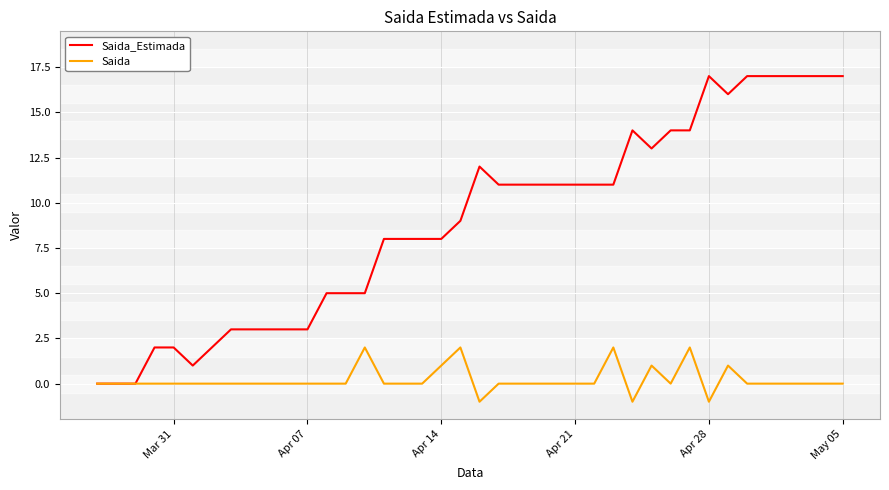

How many Saida values are between 0 and 1?

33